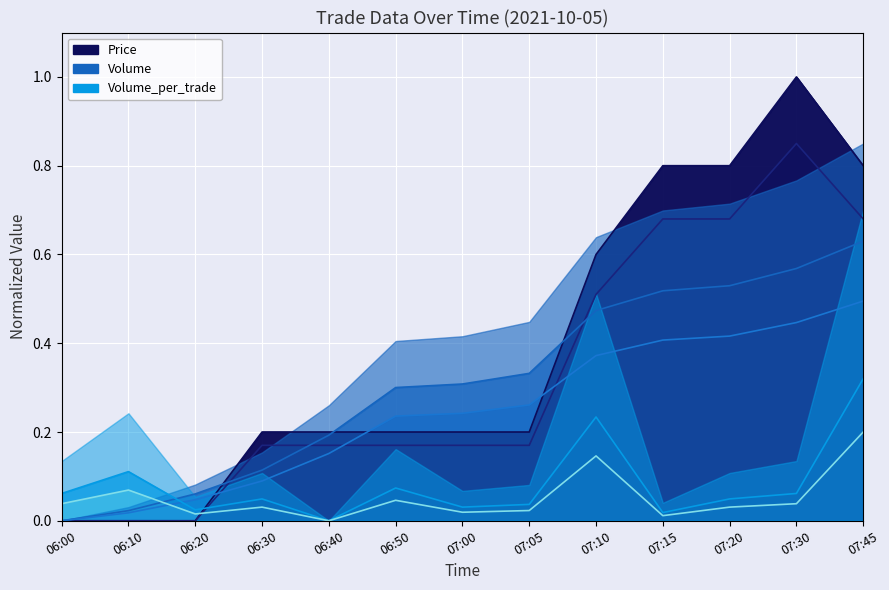

The Volume series shows 0.5 at 07:20. True or false?

True